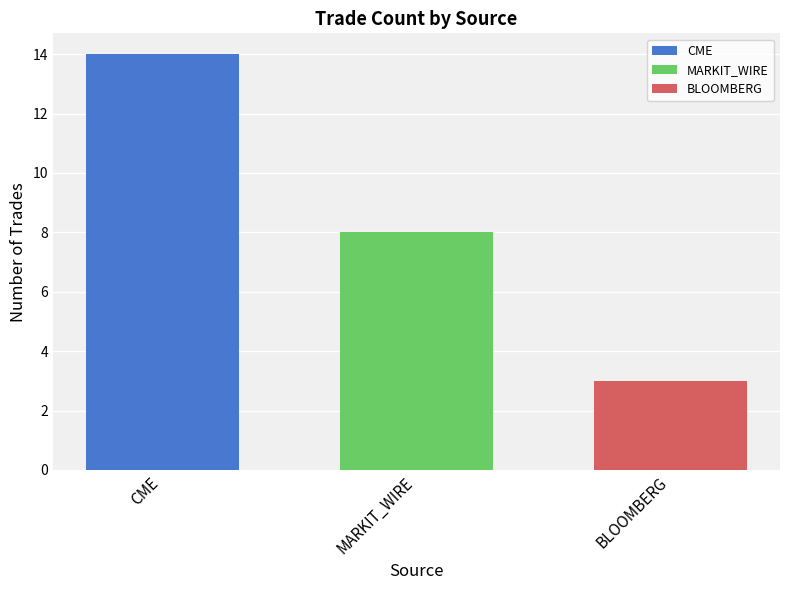

What is the maximum value for CME?

14